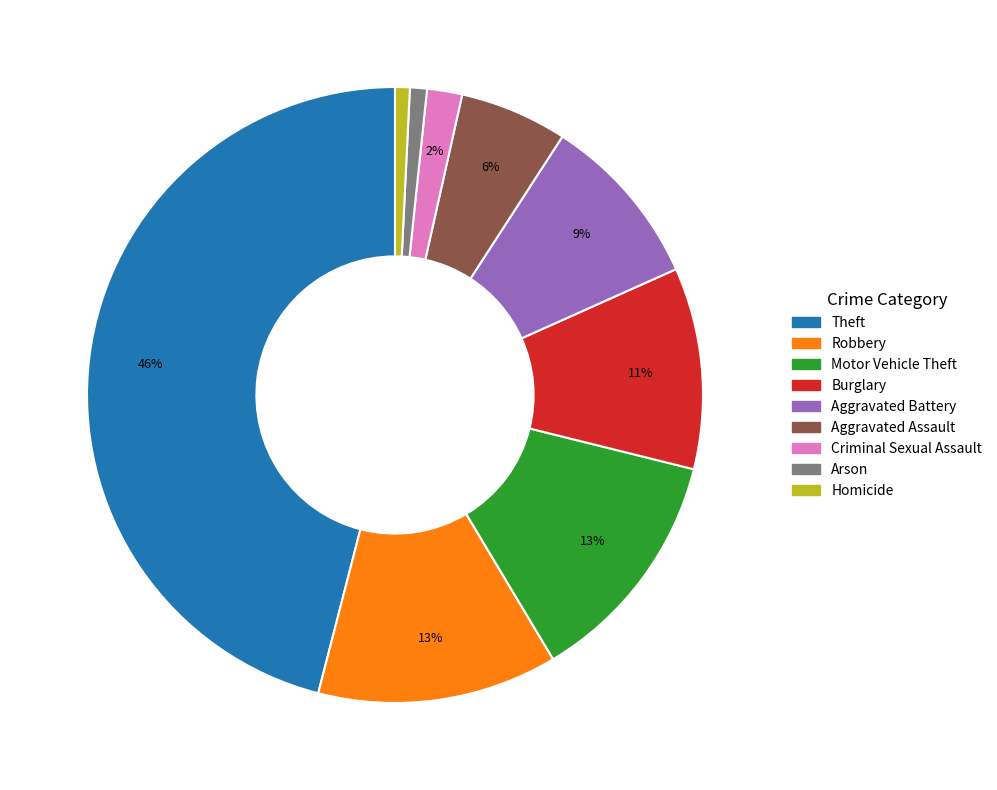

Count the number of slices in the pie.

9